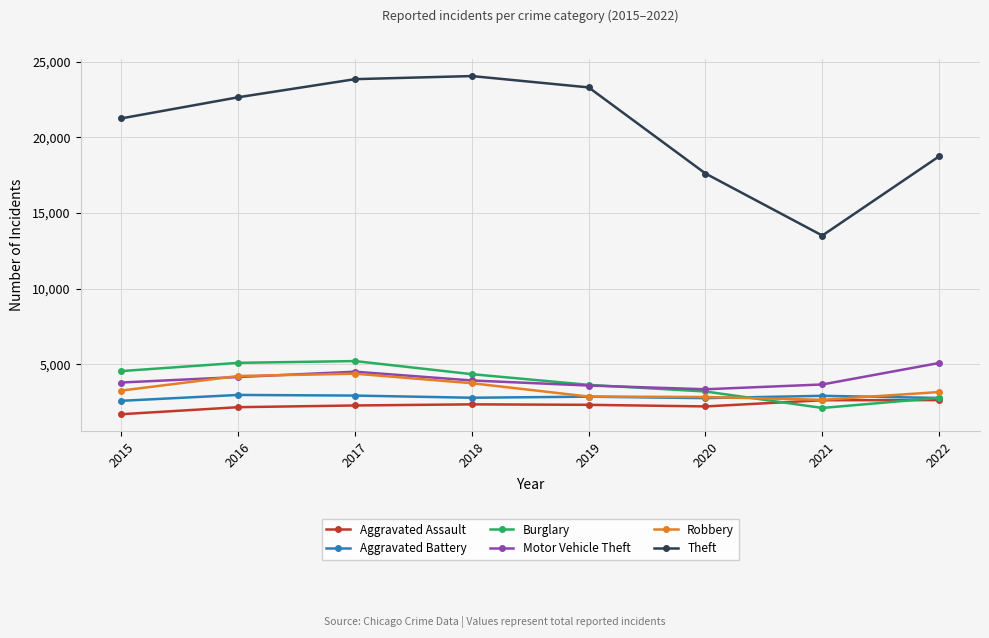

Between 2018 and 2020, which series saw the biggest shift?

Theft